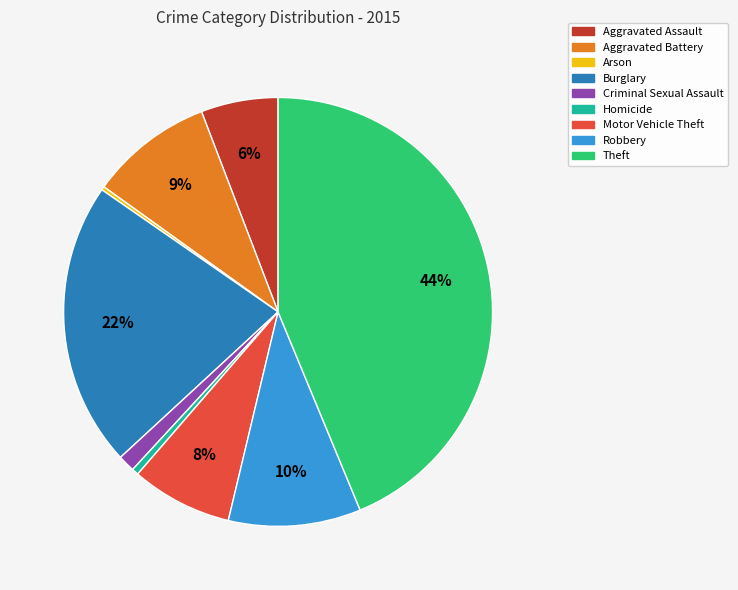

Is the sum of Robbery and Burglary greater than half?

No